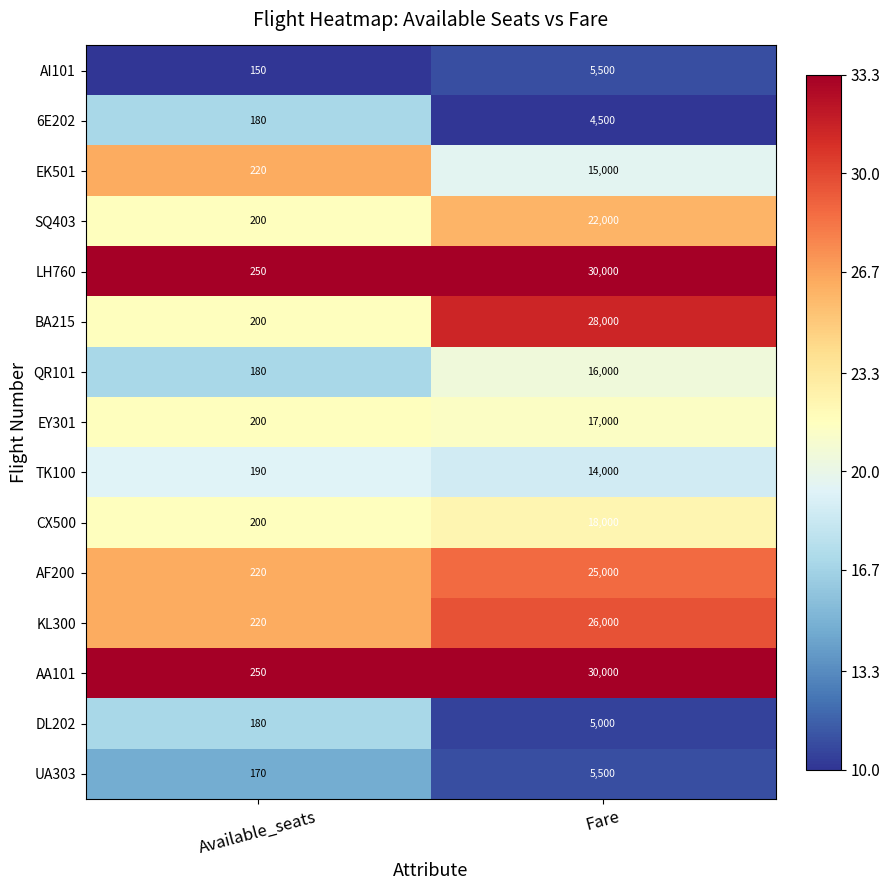

What is the difference between the highest and lowest values at Fare?

25500